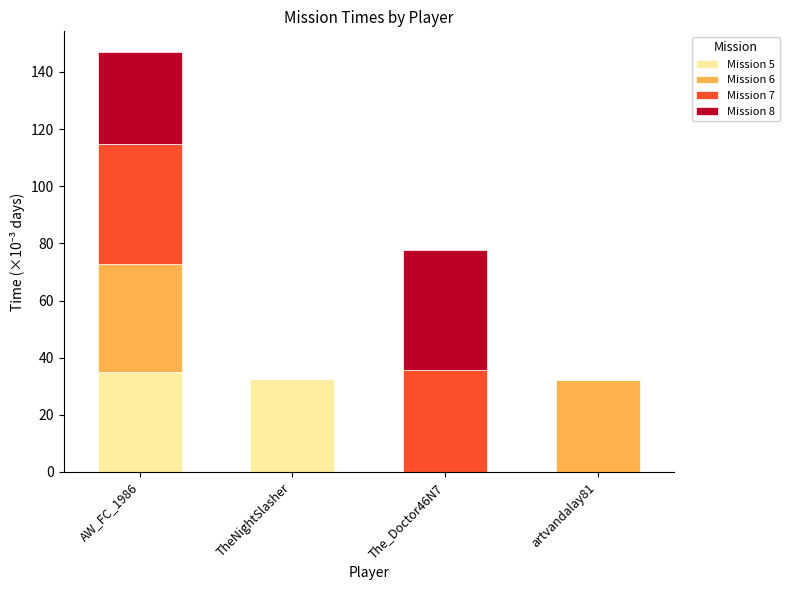

Where is Mission 5 nearest to the value 17?

TheNightSlasher